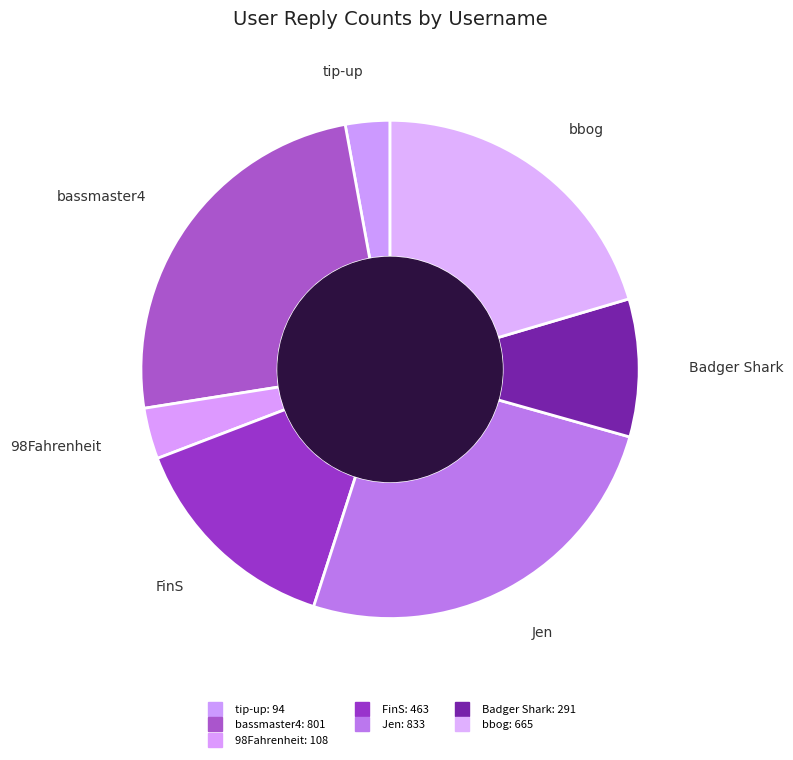

Count the number of slices in the pie.

7